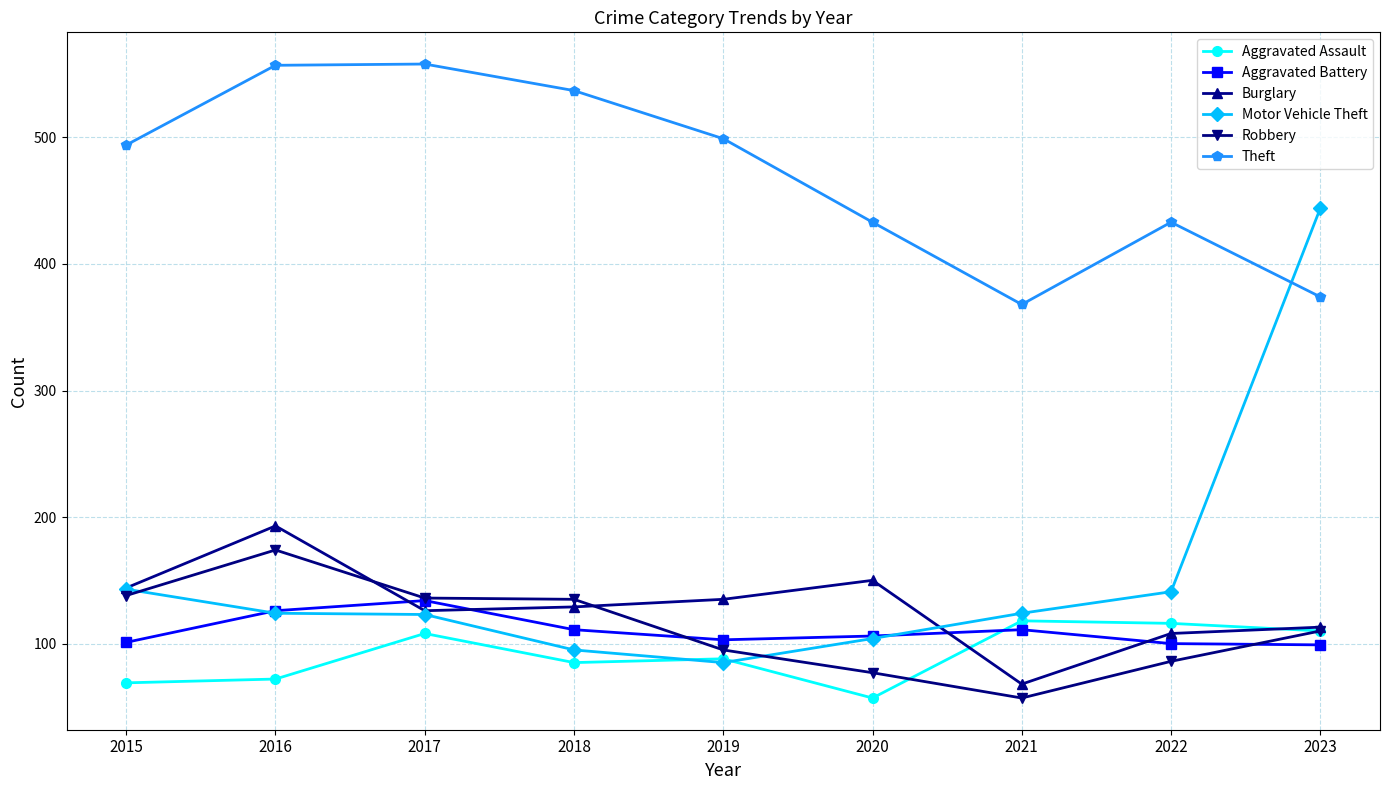

What is the difference between the highest and lowest values at 2018?

452